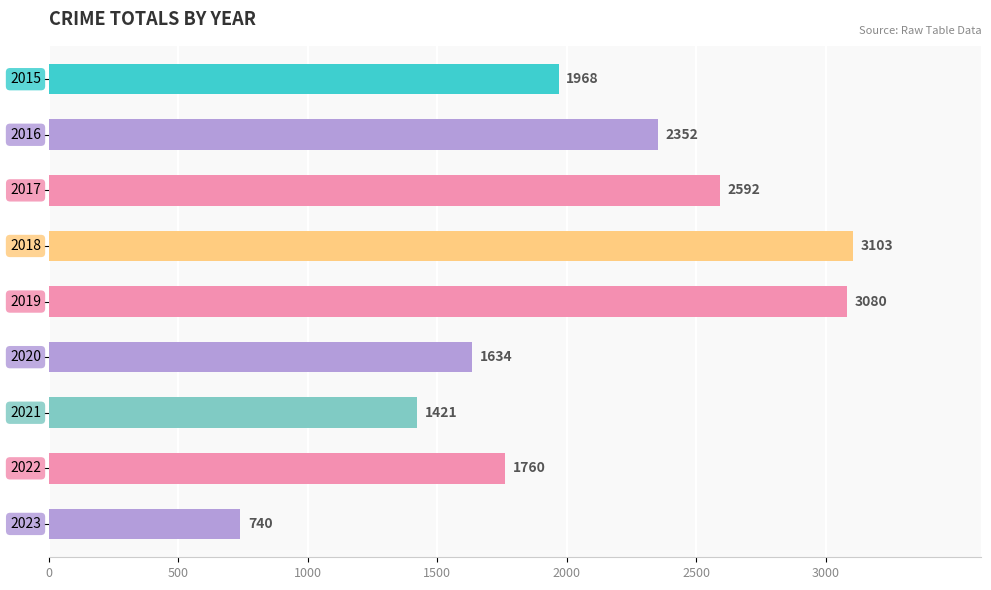

What is the minimum value shown in the chart?

740